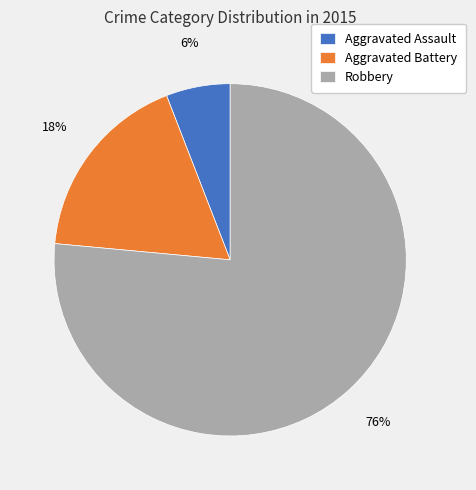

Count the number of slices in the pie.

3